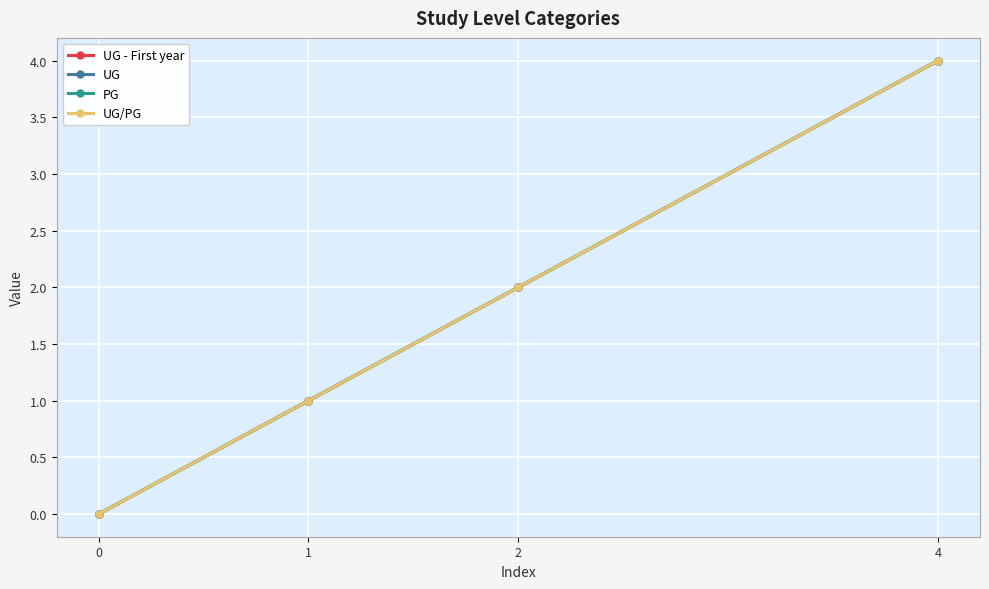

True or false: UG/PG has more than 1 interior local peaks.

False